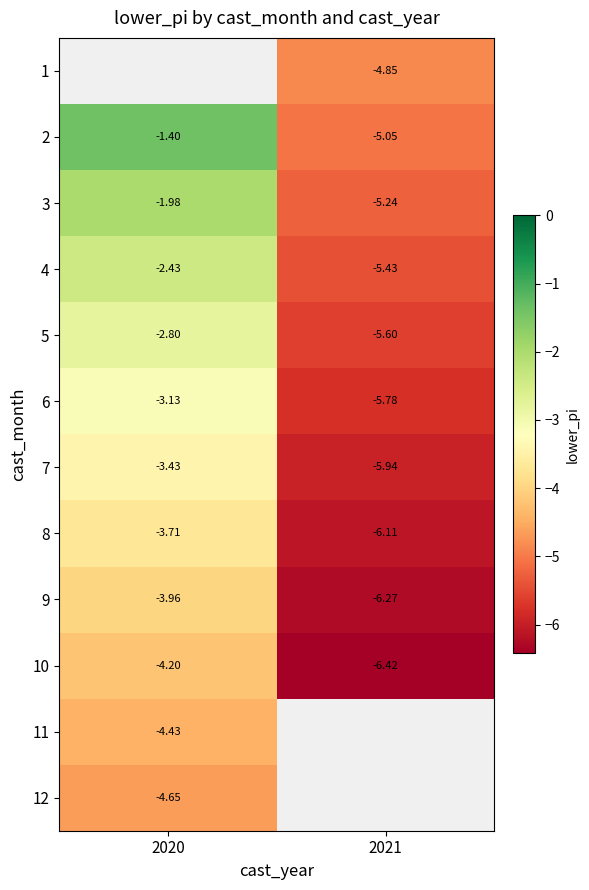

The 9 series shows -4.1 at 2021. True or false?

False